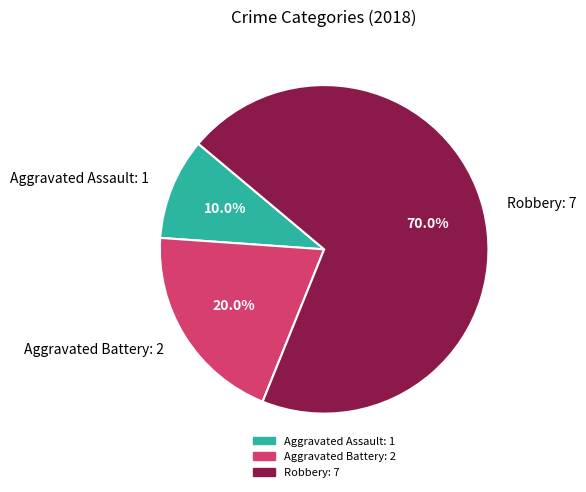

What is the ratio of the value at Aggravated Assault: 1 to the value at Aggravated Battery: 2?

0.5